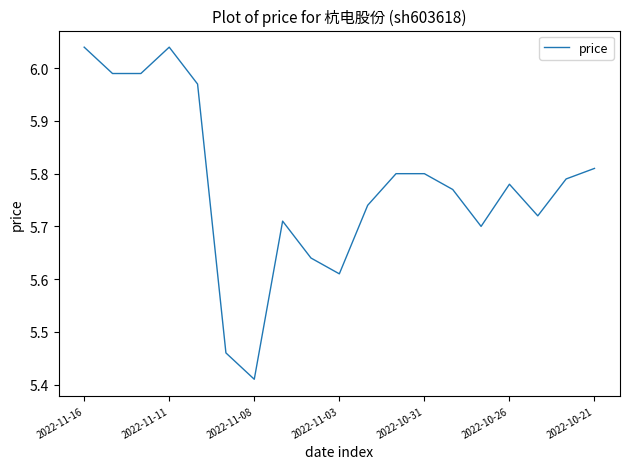

What is the difference between the maximum and minimum values?

0.6